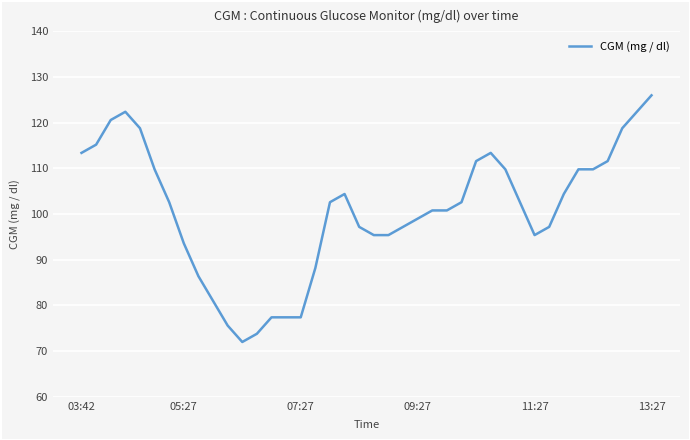

What is the difference between the maximum and minimum values?

54.0